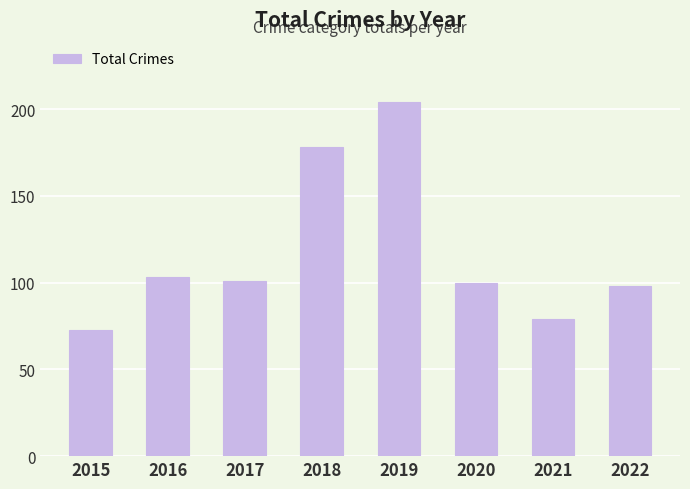

Approximately how many times larger is the value at 2016 compared to 2020?

1.0